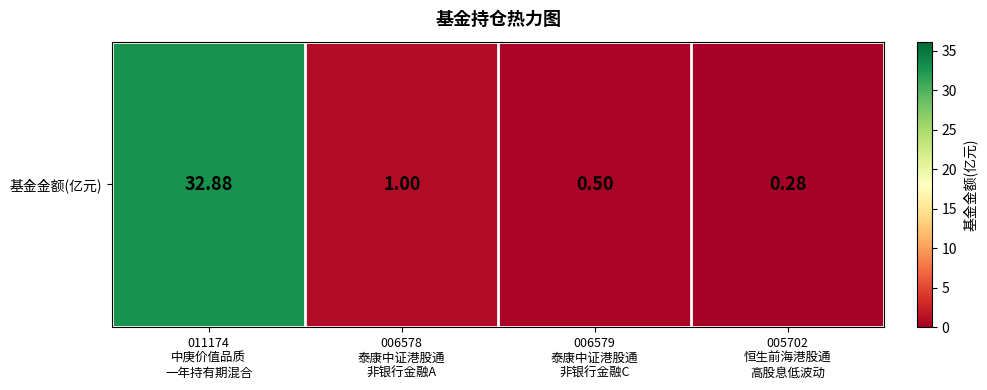

What is the smallest value displayed?

0.3